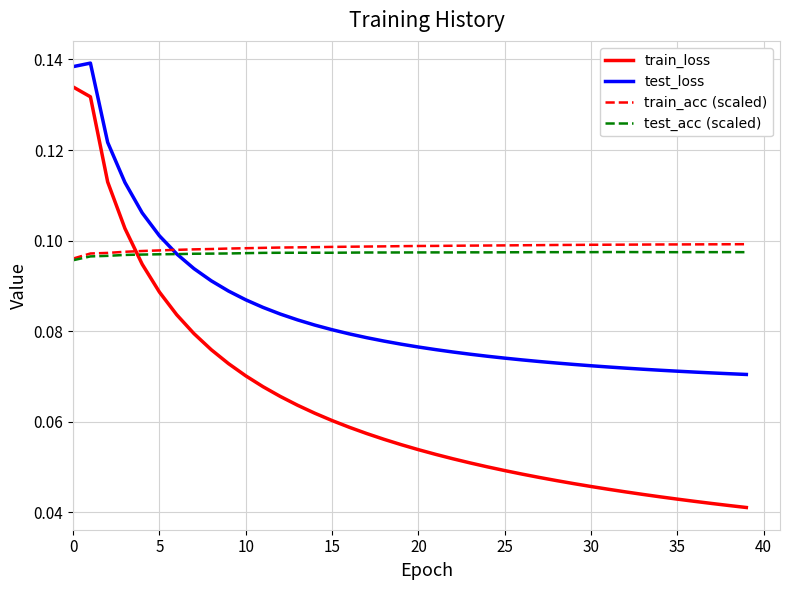

Which series has the widest spread of values?

train_loss